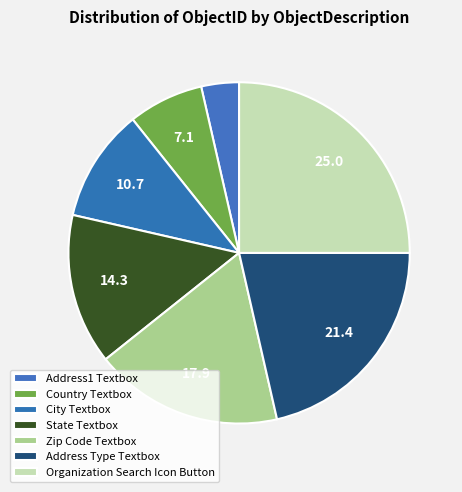

How many segments does this pie chart have?

7